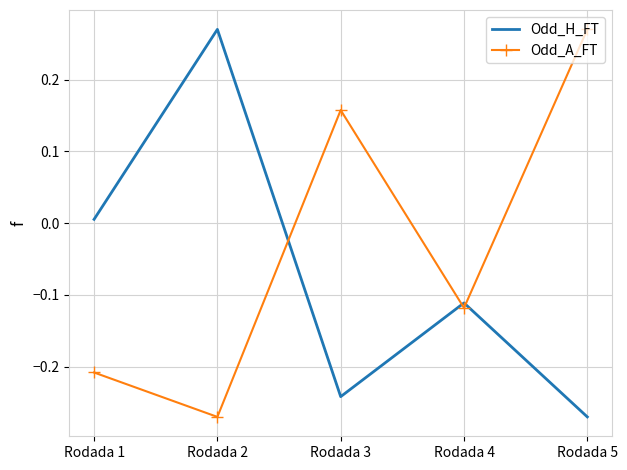

Rank the series at Rodada 3 from lowest to highest value.

Odd_H_FT, Odd_A_FT